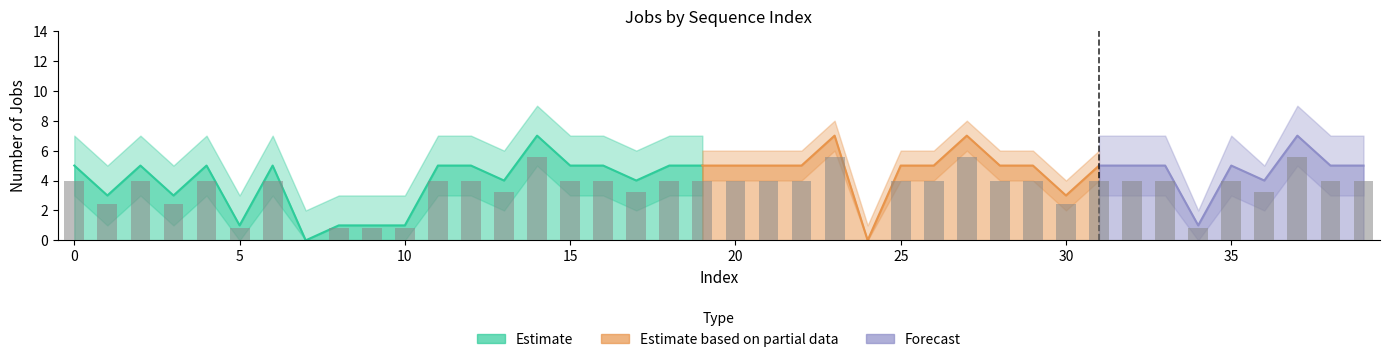

Rank the series by their maximum value, from highest to lowest.

Estimate, Estimate based on partial data, Forecast